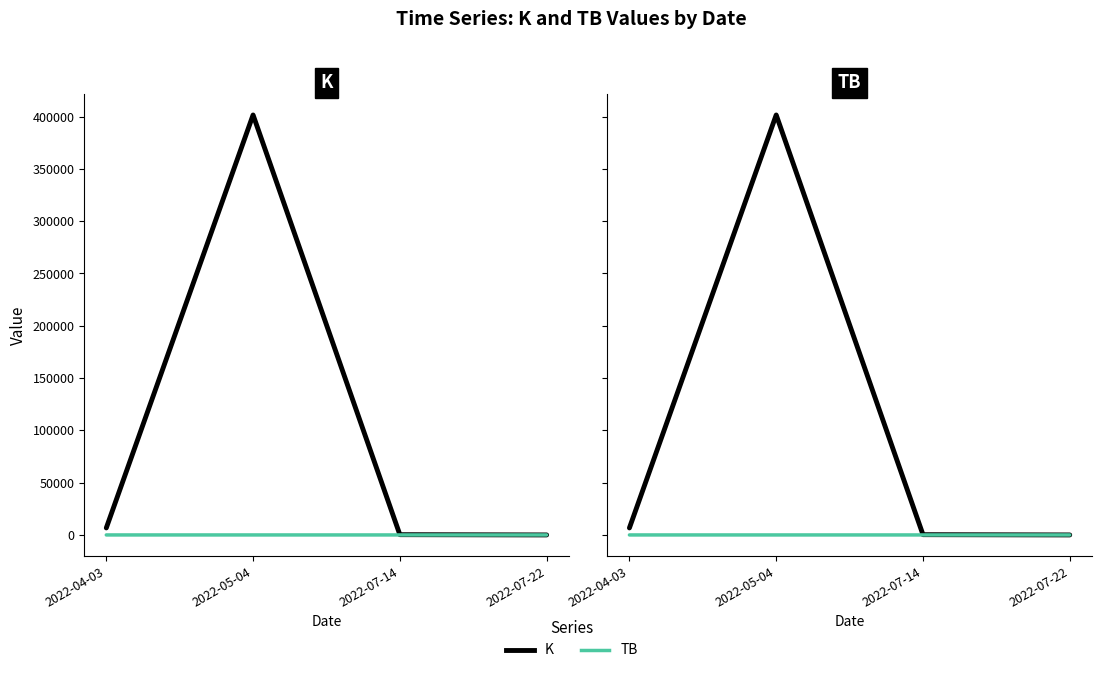

True or false: K and TB cross at least once.

False